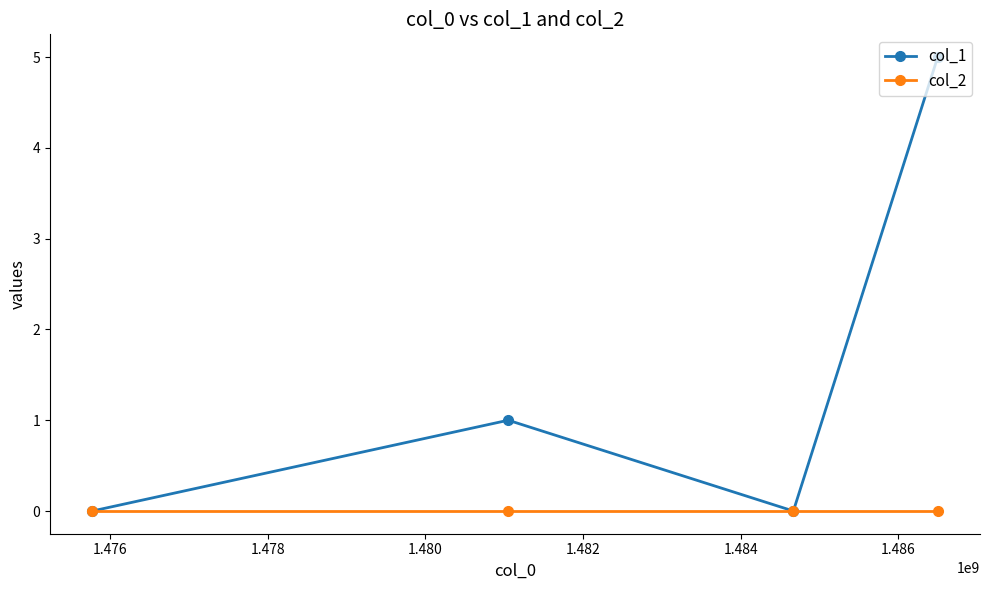

What are all the series names shown in the legend?

col_1, col_2